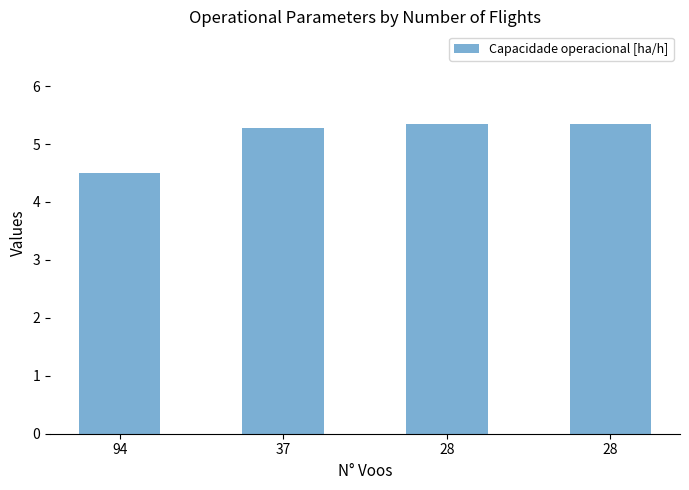

What is the average value?

5.1